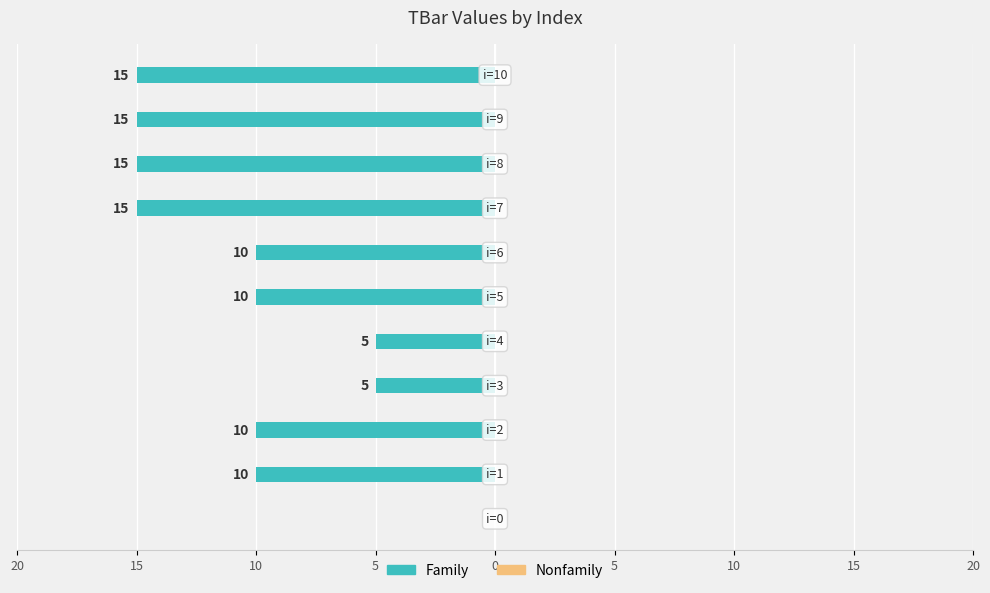

Does the chart contain any negative values?

Yes